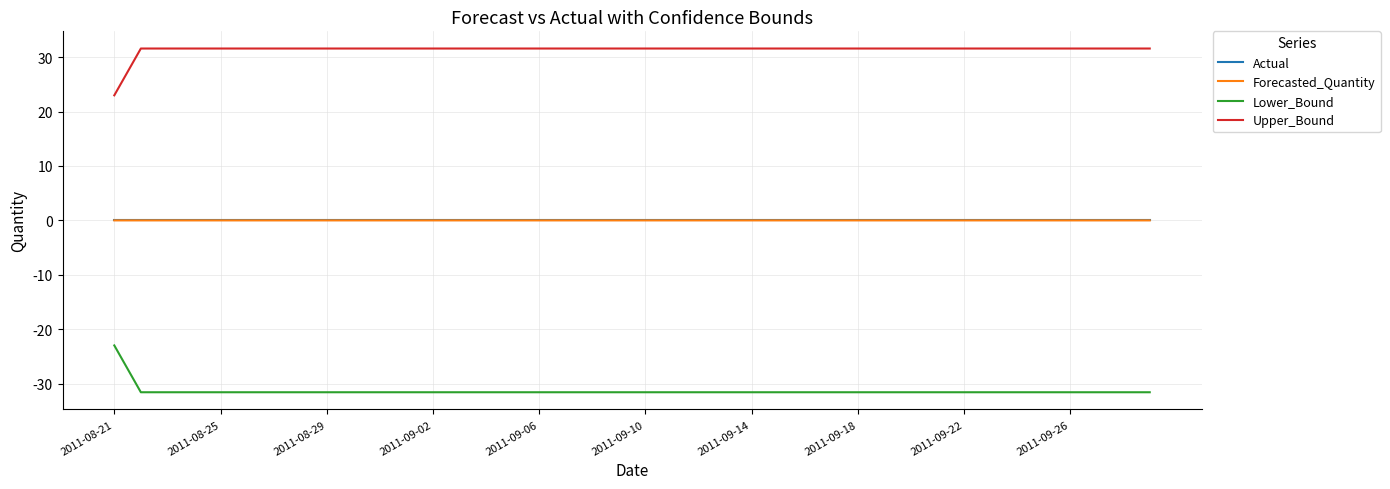

True or false: Actual and Upper_Bound intersect in this chart.

False